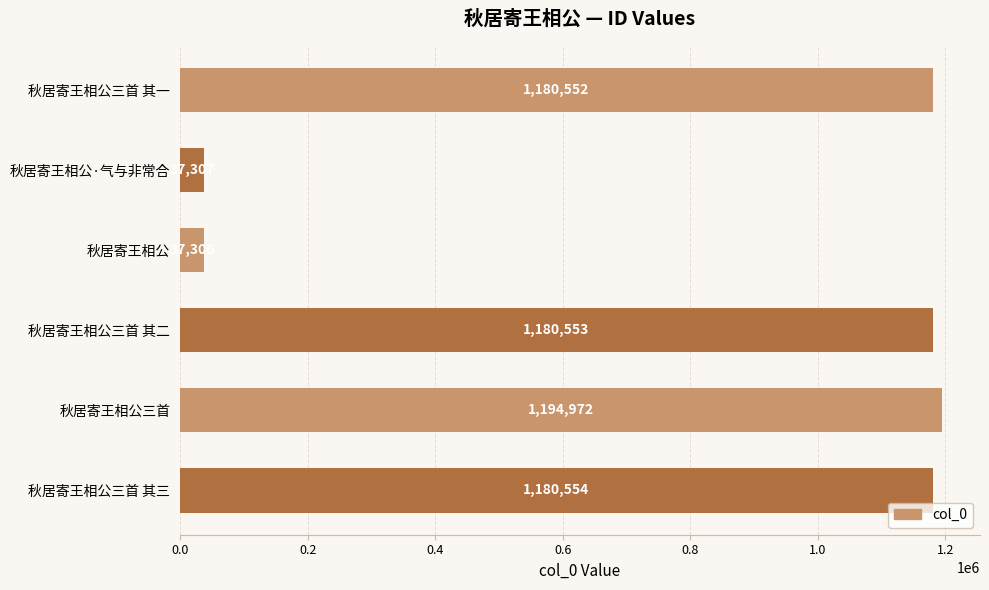

What is the smallest value displayed?

37306